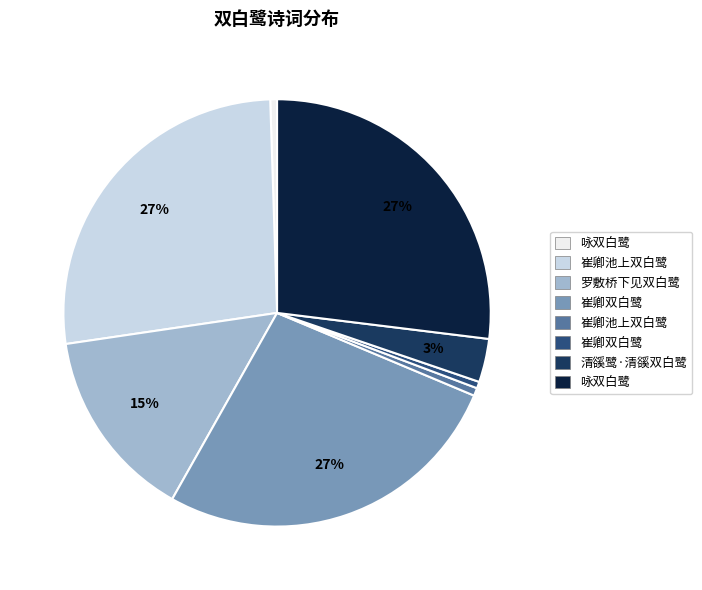

To the nearest percent, what is the average slice percentage?

12%